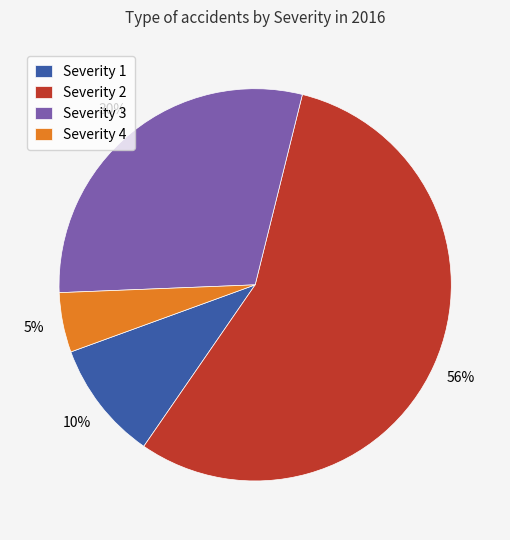

Is there a majority slice in this chart?

Yes